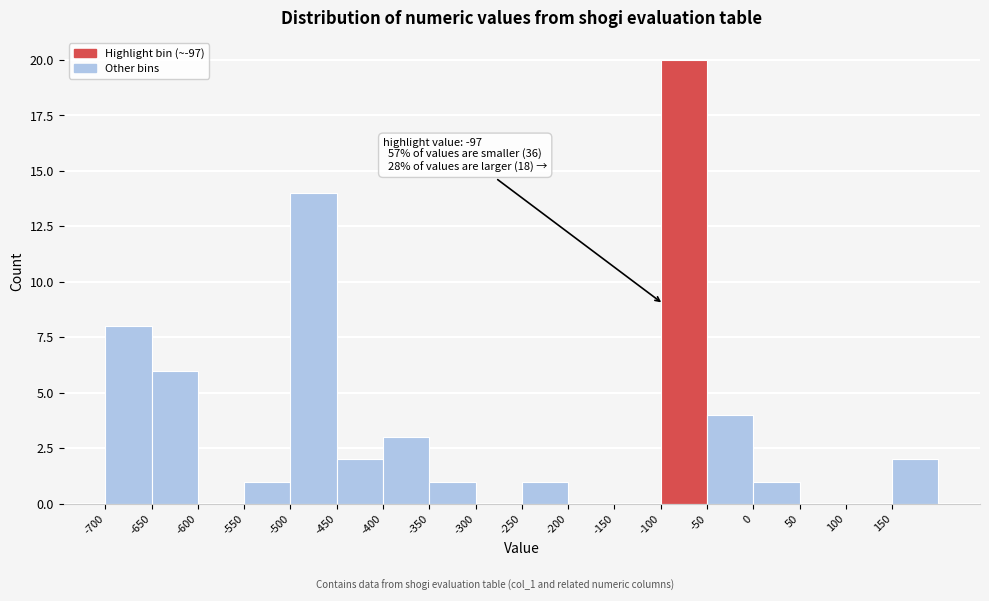

Over which range of the x-axis is the bar tallest?

-100 to -50